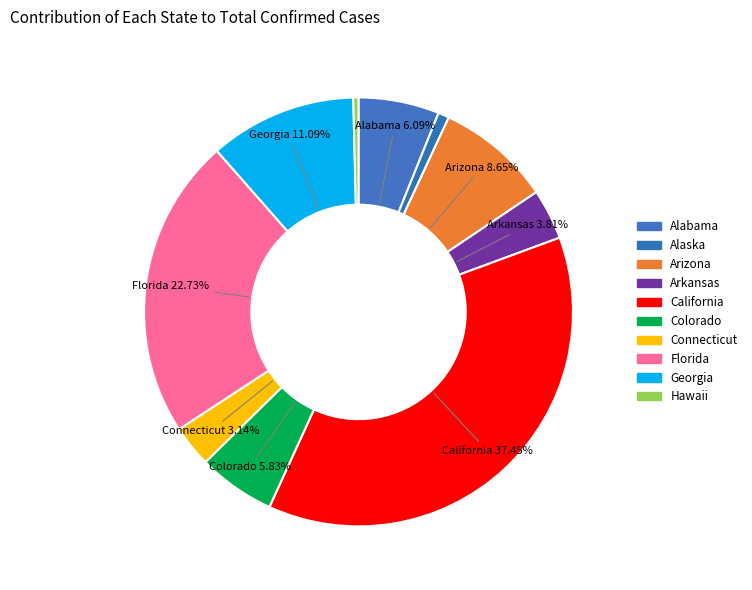

To the nearest percent, what percentage of the pie is Alabama?

6%